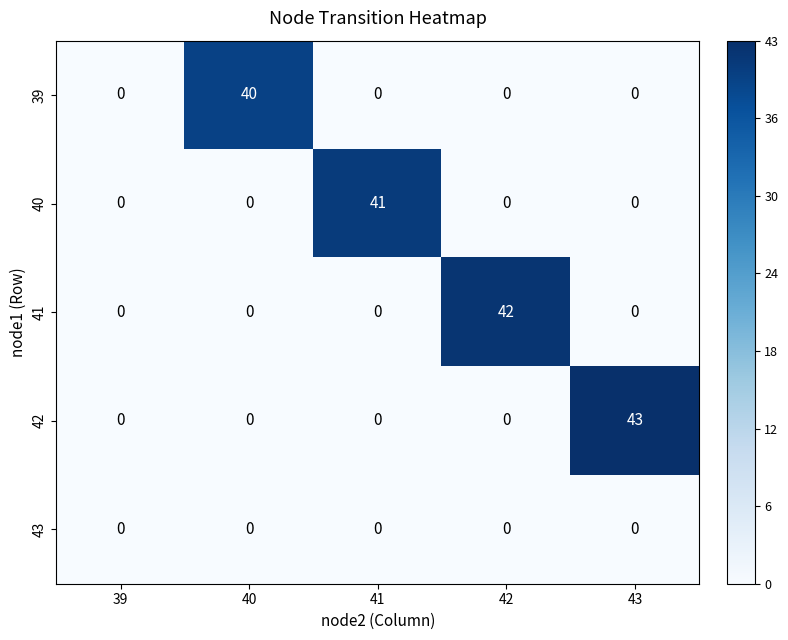

Between 40 and 41, which series saw the biggest shift?

40